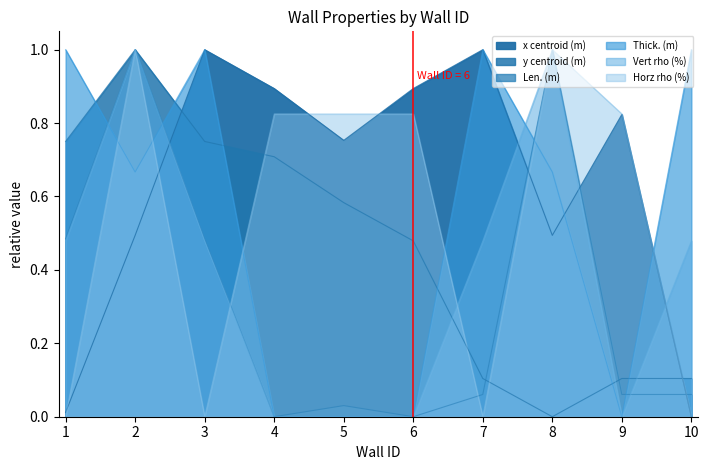

How many lines are shown in the chart?

6